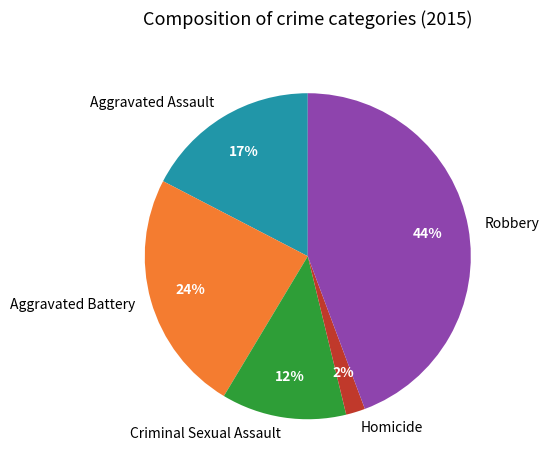

True or false: Aggravated Battery accounts for 11% of the total.

False